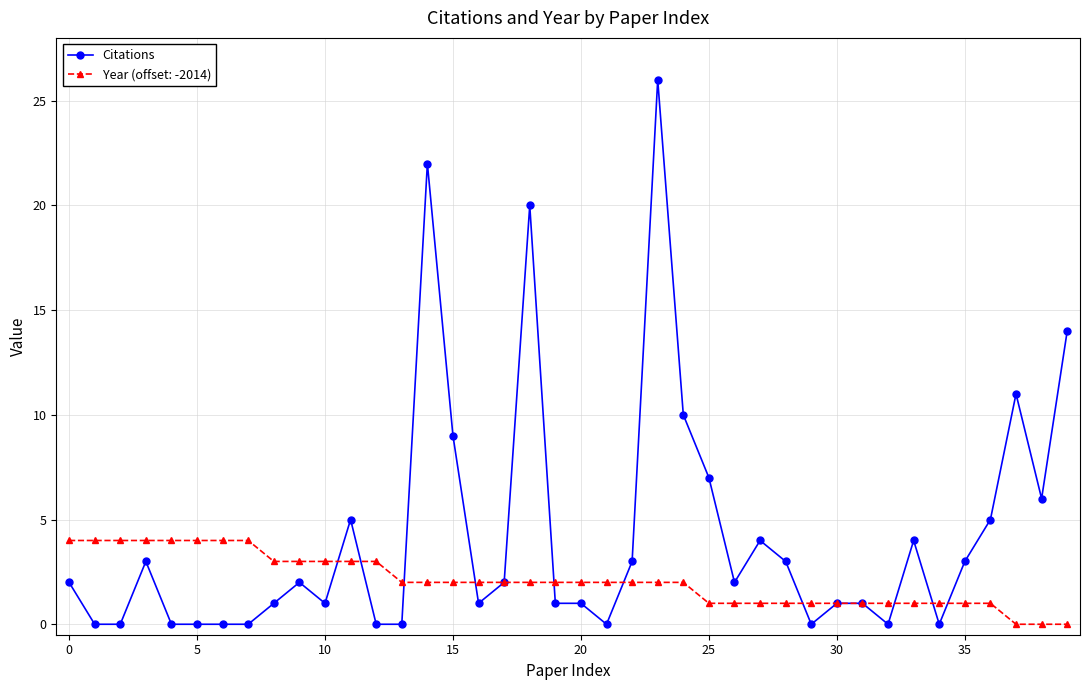

What is the value of the Citations point at the 40th from the left?

14